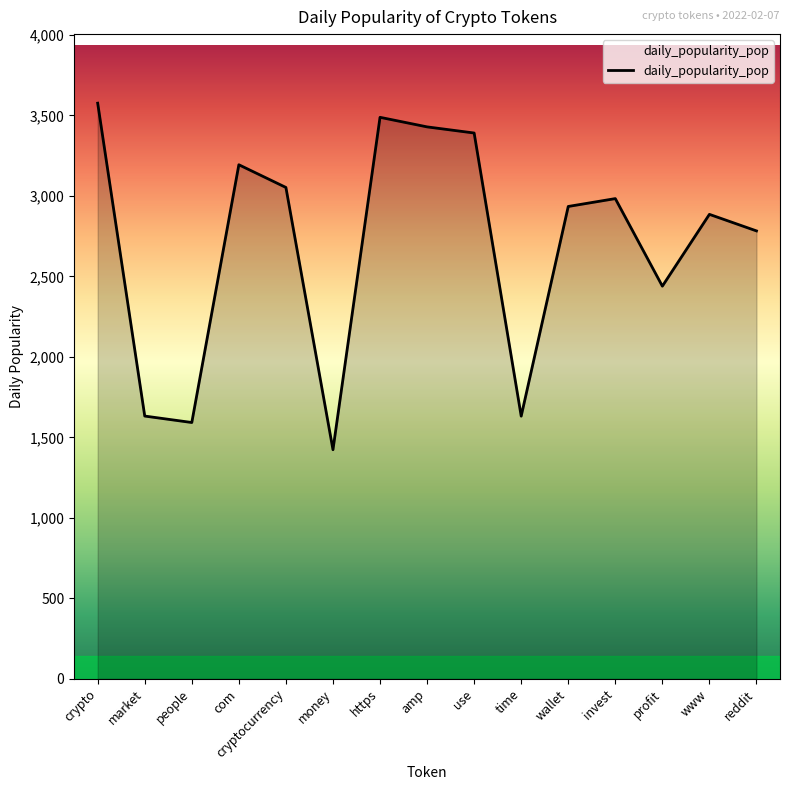

What is the approximate value at invest?

2982.7